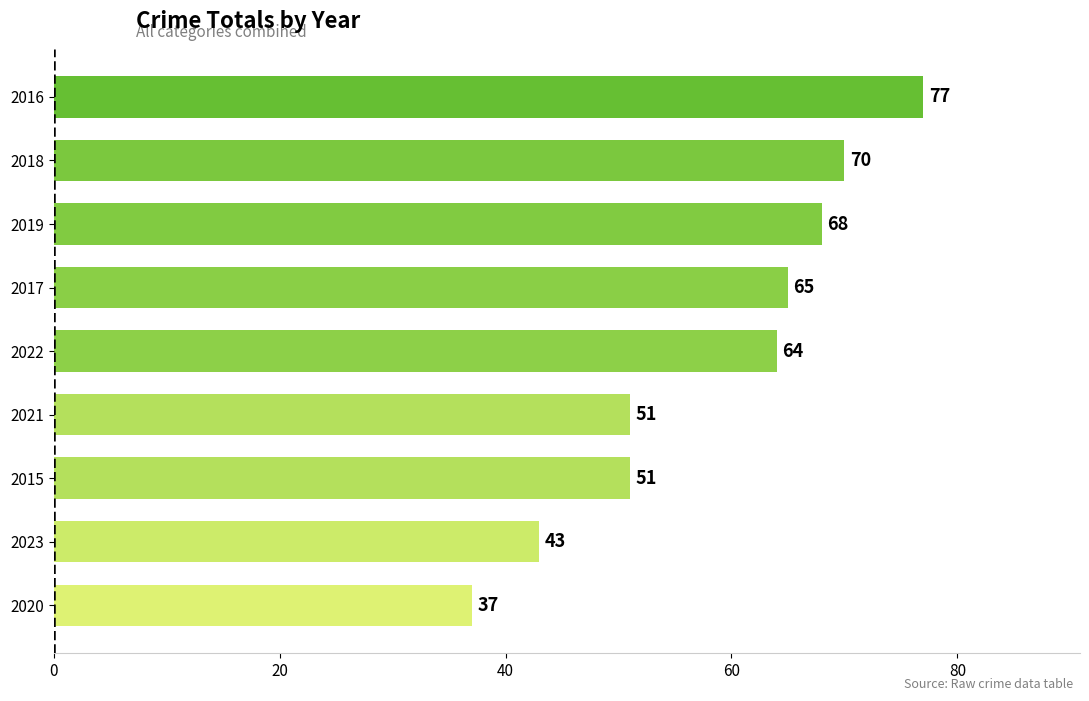

Count the number of data series in this chart.

1